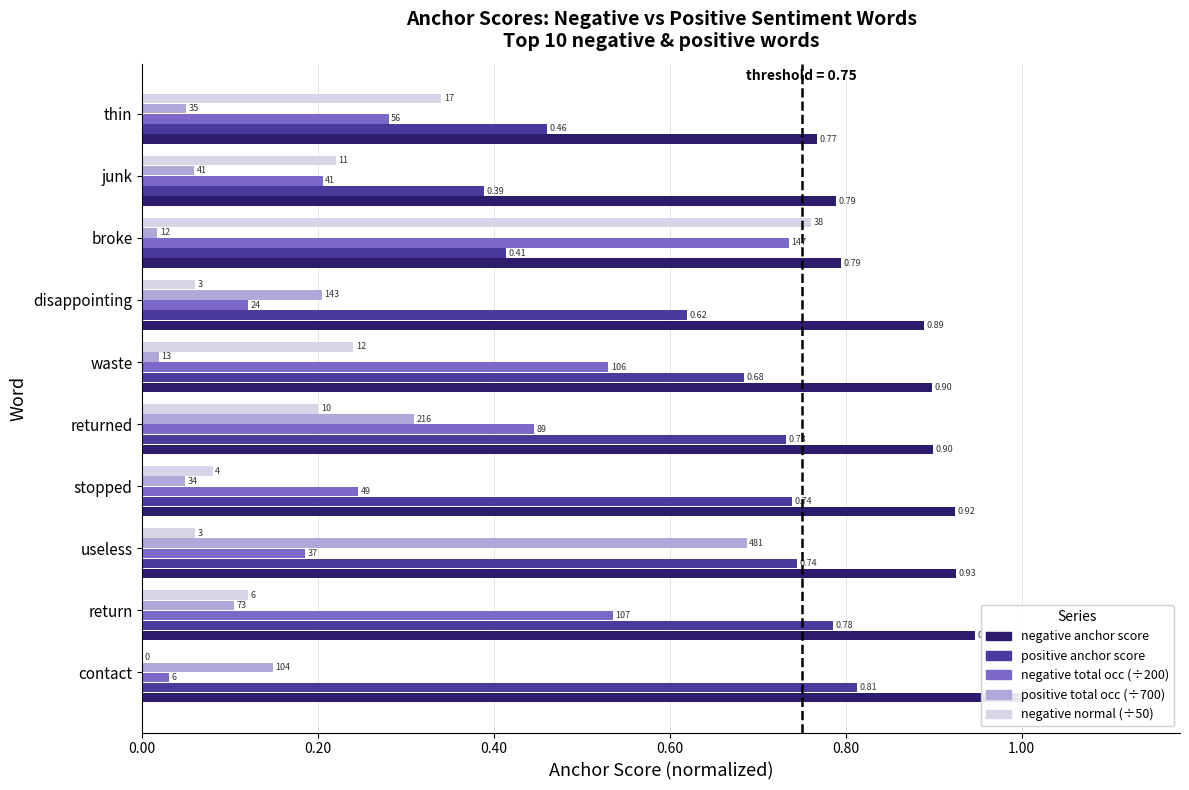

What is the difference between the second highest and minimum values in the negative normal series?

0.3